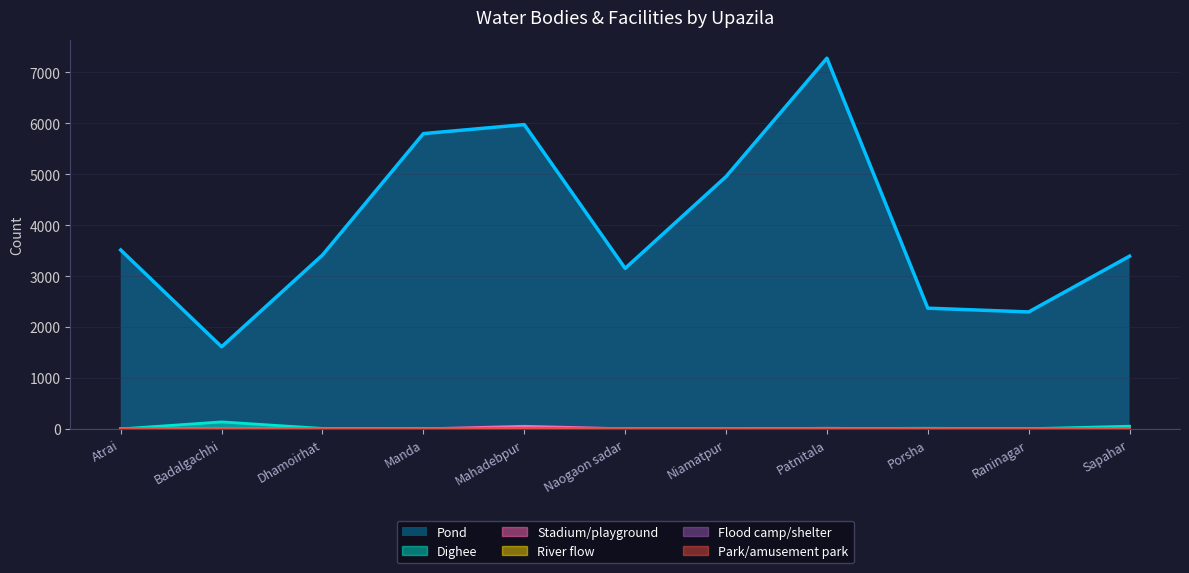

At how many categories does at least one series exceed 4618?

4